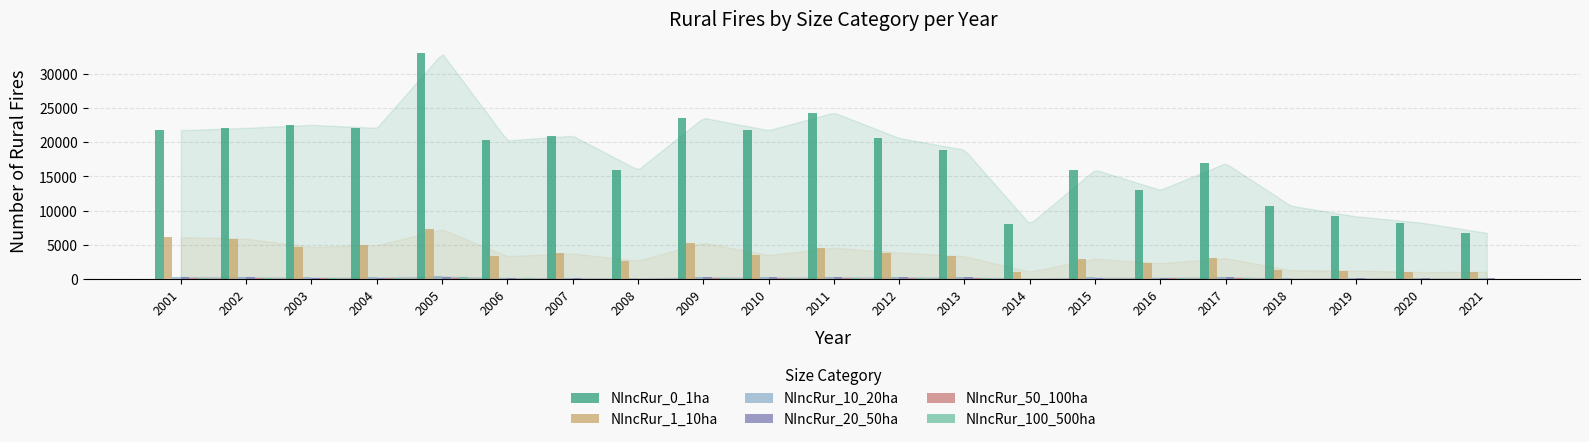

Which series has the largest total across all categories?

NIncRur_0_1ha